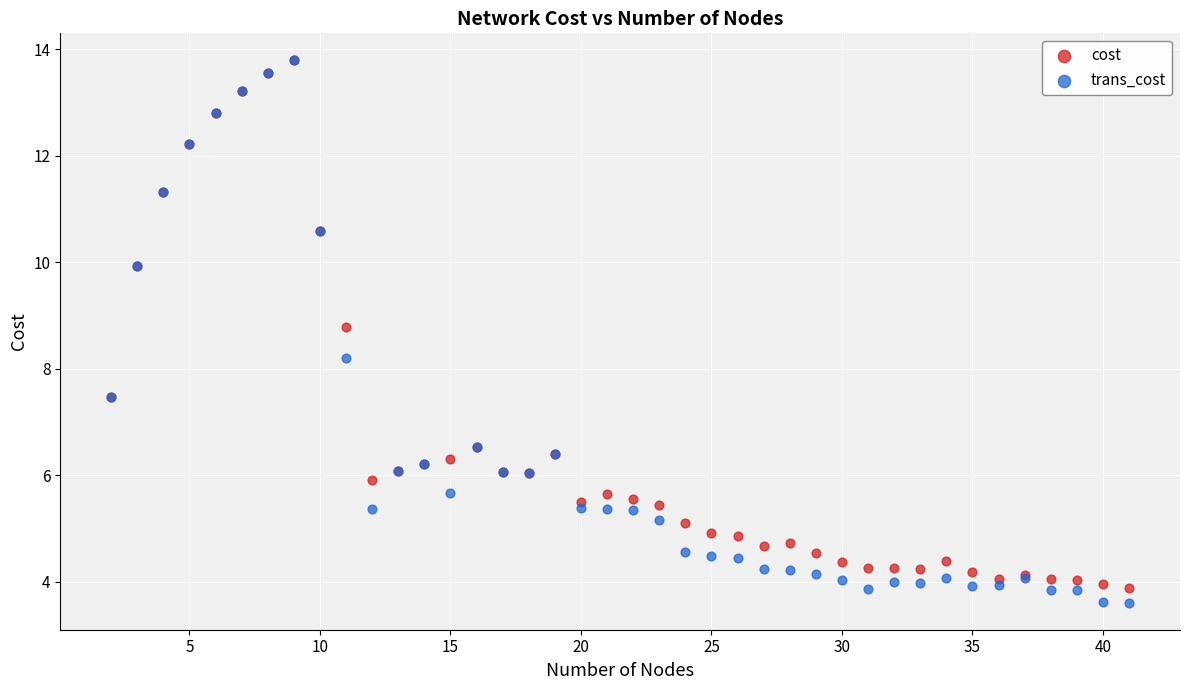

In the cost series, what Y value is closest to 8?

7.5